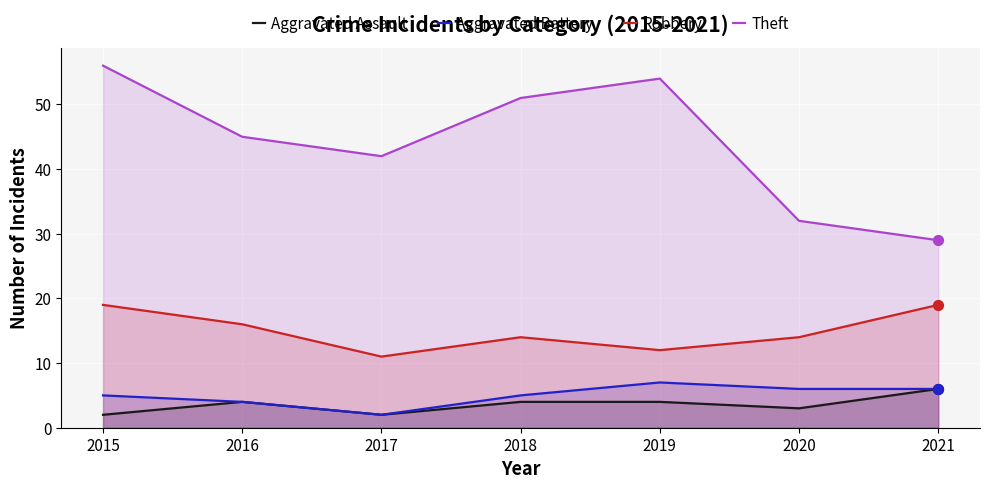

What is the total value across all series at 2018?

74